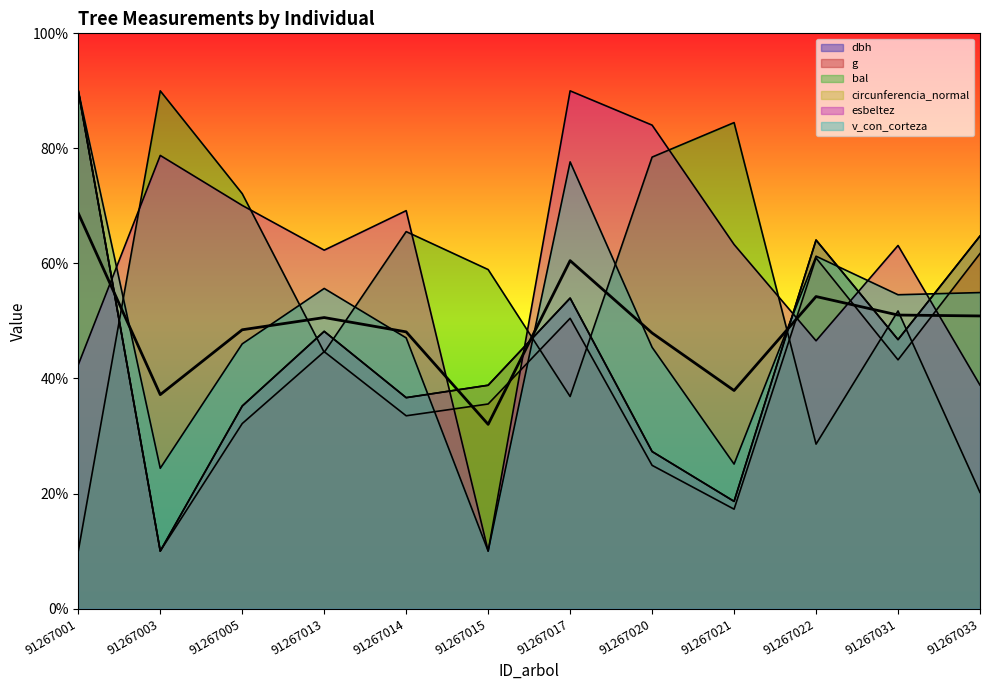

Which series ends up on top after the final intersection of v_con_corteza and circunferencia_normal?

circunferencia_normal